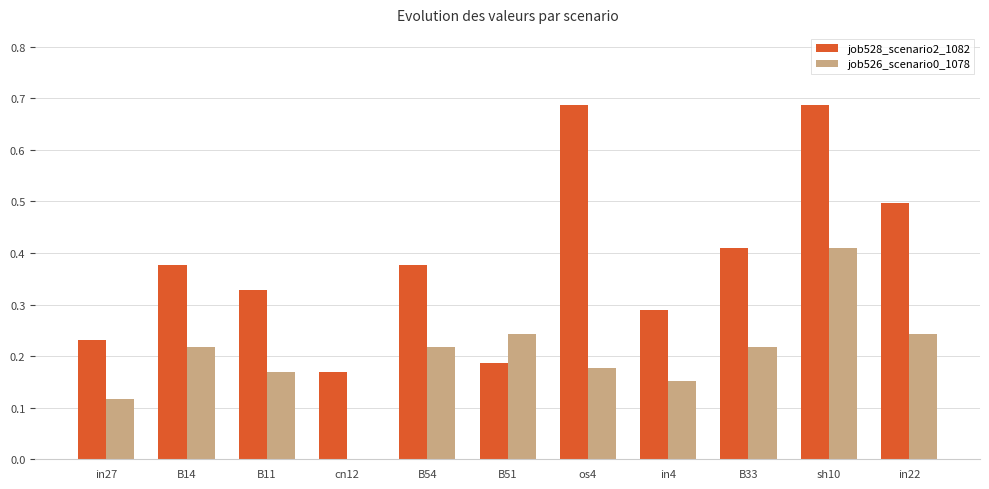

What is the sum of the job528_scenario2_1082 values at B51 and in4?

0.5